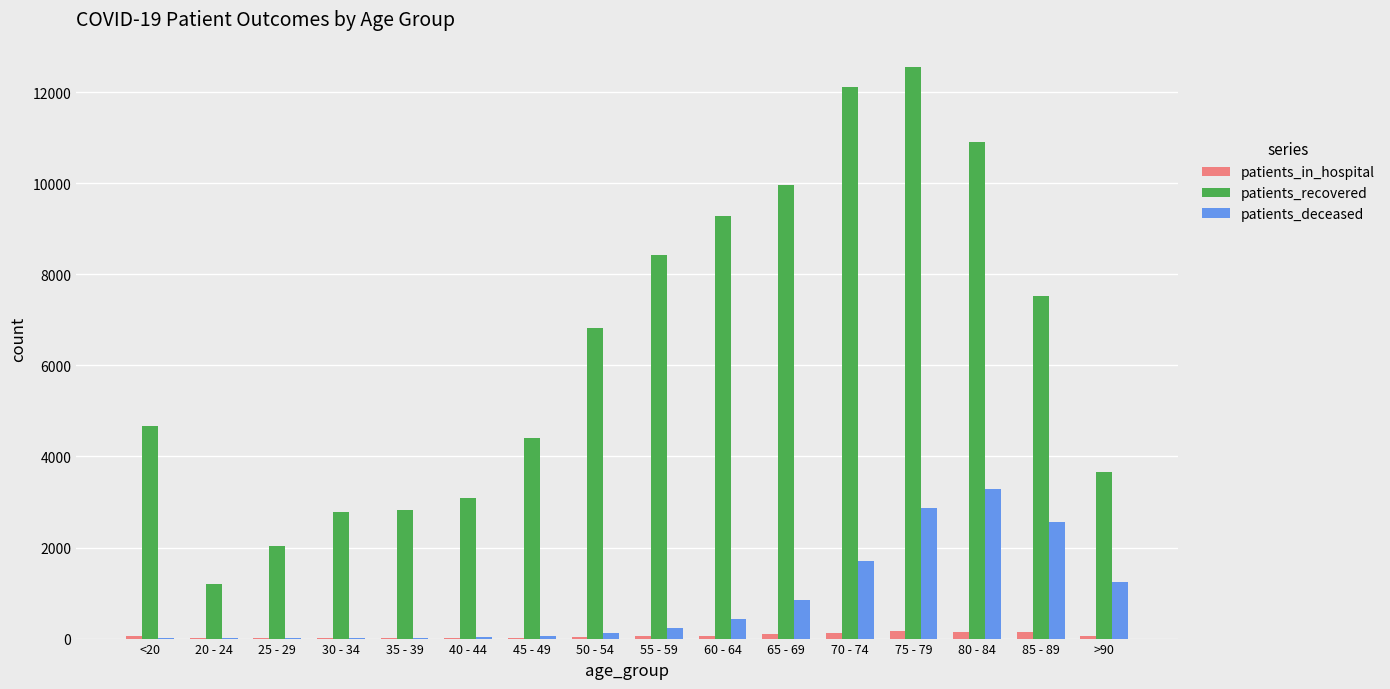

Is the value of patients_in_hospital at >90 greater than the value of patients_deceased at 65 - 69?

No